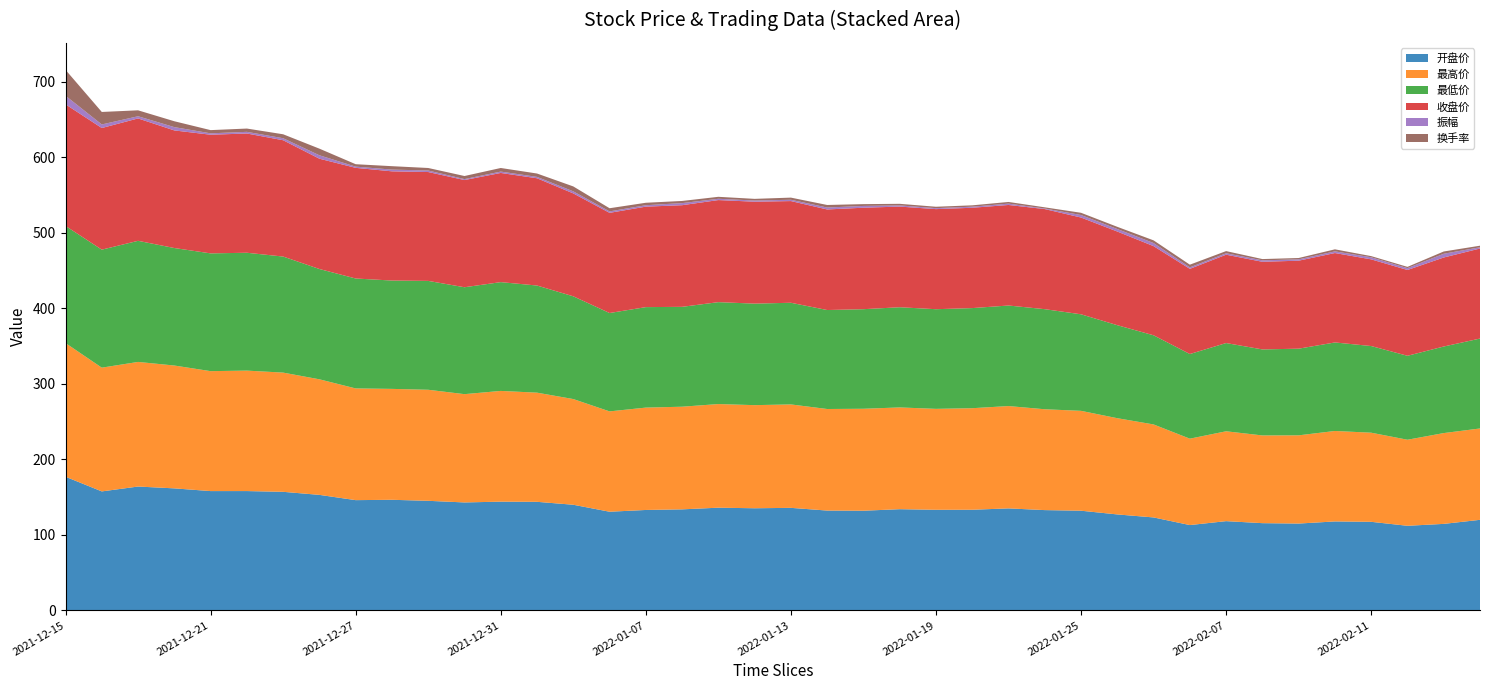

Reading left to right, what are all the values shown in this chart?

开盘价: 2021-12-15=177.0	2021-12-16=157.6	2021-12-17=164.0	2021-12-20=161.6	2021-12-21=158.0	2021-12-22=158.0	2021-12-23=157.0	2021-12-24=153.0	2021-12-27=146.0	2021-12-28=146.5	2021-12-29=145.1	2021-12-30=143.0	2021-12-31=144.0	2022-01-04=143.8	2022-01-05=139.9	2022-01-06=130.7	2022-01-07=133.0	2022-01-10=133.8	2022-01-11=136.0	2022-01-12=135.2	2022-01-13=135.8	2022-01-14=132.2	2022-01-17=132.0	2022-01-18=134.0	2022-01-19=133.2	2022-01-20=133.3	2022-01-21=135.1	2022-01-24=132.8	2022-01-25=132.0	2022-01-26=127.1	2022-01-27=123.1	2022-01-28=113.0	2022-02-07=118.2	2022-02-08=115.5	2022-02-09=115.0	2022-02-10=117.8	2022-02-11=117.3	2022-02-14=112.0	2022-02-15=114.6	2022-02-16=119.9
最高价: 2021-12-15=177.0	2021-12-16=163.8	2021-12-17=164.9	2021-12-20=162.6	2021-12-21=158.8	2021-12-22=159.4	2021-12-23=157.8	2021-12-24=153.0	2021-12-27=147.9	2021-12-28=146.8	2021-12-29=147.0	2021-12-30=143.3	2021-12-31=146.6	2022-01-04=144.5	2022-01-05=139.9	2022-01-06=132.8	2022-01-07=135.5	2022-01-10=135.9	2022-01-11=137.2	2022-01-12=136.5	2022-01-13=136.9	2022-01-14=134.4	2022-01-17=134.9	2022-01-18=134.7	2022-01-19=133.6	2022-01-20=134.4	2022-01-21=135.4	2022-01-24=133.5	2022-01-25=132.2	2022-01-26=127.4	2022-01-27=123.1	2022-01-28=114.4	2022-02-07=118.9	2022-02-08=116.1	2022-02-09=116.8	2022-02-10=119.7	2022-02-11=118.0	2022-02-14=113.9	2022-02-15=120.2	2022-02-16=120.9
最低价: 2021-12-15=155.0	2021-12-16=156.2	2021-12-17=160.3	2021-12-20=155.5	2021-12-21=155.9	2021-12-22=156.0	2021-12-23=153.6	2021-12-24=146.0	2021-12-27=145.5	2021-12-28=143.4	2021-12-29=144.1	2021-12-30=141.5	2021-12-31=144.0	2022-01-04=141.8	2022-01-05=136.0	2022-01-06=130.2	2022-01-07=133.0	2022-01-10=132.2	2022-01-11=134.9	2022-01-12=134.4	2022-01-13=134.6	2022-01-14=131.0	2022-01-17=131.8	2022-01-18=132.6	2022-01-19=131.9	2022-01-20=132.5	2022-01-21=133.1	2022-01-24=132.5	2022-01-25=127.8	2022-01-26=123.1	2022-01-27=118.0	2022-01-28=112.0	2022-02-07=116.8	2022-02-08=113.8	2022-02-09=114.7	2022-02-10=117.2	2022-02-11=114.7	2022-02-14=111.1	2022-02-15=114.6	2022-02-16=119.0
收盘价: 2021-12-15=161.0	2021-12-16=161.0	2021-12-17=162.0	2021-12-20=155.7	2021-12-21=157.1	2021-12-22=157.8	2021-12-23=154.0	2021-12-24=146.0	2021-12-27=146.5	2021-12-28=144.6	2021-12-29=144.1	2021-12-30=141.9	2021-12-31=144.5	2022-01-04=142.0	2022-01-05=136.2	2022-01-06=132.6	2022-01-07=133.0	2022-01-10=134.5	2022-01-11=135.1	2022-01-12=134.9	2022-01-13=134.6	2022-01-14=133.1	2022-01-17=134.3	2022-01-18=133.2	2022-01-19=132.5	2022-01-20=132.8	2022-01-21=133.1	2022-01-24=132.5	2022-01-25=128.1	2022-01-26=124.0	2022-01-27=118.0	2022-01-28=112.7	2022-02-07=117.0	2022-02-08=116.0	2022-02-09=116.5	2022-02-10=118.4	2022-02-11=114.7	2022-02-14=113.6	2022-02-15=117.8	2022-02-16=119.2
振幅: 2021-12-15=11.4	2021-12-16=4.7	2021-12-17=2.9	2021-12-20=4.4	2021-12-21=1.8	2021-12-22=2.2	2021-12-23=2.6	2021-12-24=4.5	2021-12-27=1.6	2021-12-28=2.3	2021-12-29=2.0	2021-12-30=1.3	2021-12-31=1.8	2022-01-04=1.9	2022-01-05=2.8	2022-01-06=1.9	2022-01-07=1.9	2022-01-10=2.8	2022-01-11=1.7	2022-01-12=1.6	2022-01-13=1.7	2022-01-14=2.6	2022-01-17=2.4	2022-01-18=1.6	2022-01-19=1.3	2022-01-20=1.4	2022-01-21=1.8	2022-01-24=0.8	2022-01-25=3.3	2022-01-26=3.3	2022-01-27=4.1	2022-01-28=2.0	2022-02-07=1.9	2022-02-08=1.9	2022-02-09=1.8	2022-02-10=2.2	2022-02-11=2.8	2022-02-14=2.4	2022-02-15=5.0	2022-02-16=1.6
换手率: 2021-12-15=34.2	2021-12-16=16.5	2021-12-17=7.8	2021-12-20=7.8	2021-12-21=4.2	2021-12-22=4.3	2021-12-23=5.2	2021-12-24=8.8	2021-12-27=3.2	2021-12-28=4.5	2021-12-29=3.3	2021-12-30=4.1	2021-12-31=4.8	2022-01-04=4.4	2022-01-05=6.5	2022-01-06=4.2	2022-01-07=3.3	2022-01-10=2.9	2022-01-11=2.6	2022-01-12=2.2	2022-01-13=2.9	2022-01-14=3.4	2022-01-17=2.4	2022-01-18=2.1	2022-01-19=1.9	2022-01-20=1.8	2022-01-21=2.2	2022-01-24=1.6	2022-01-25=3.0	2022-01-26=2.9	2022-01-27=3.5	2022-01-28=3.6	2022-02-07=2.9	2022-02-08=1.7	2022-02-09=1.8	2022-02-10=2.7	2022-02-11=1.5	2022-02-14=1.7	2022-02-15=3.0	2022-02-16=2.1